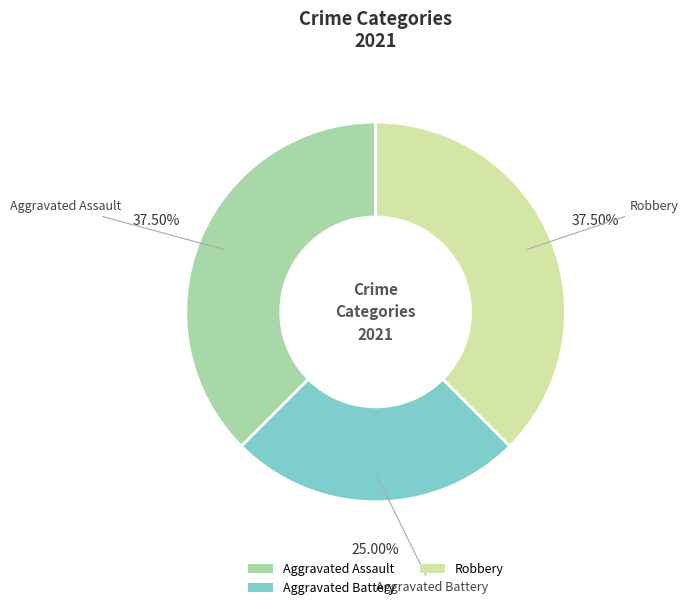

What percentage is the Aggravated Battery slice, to the nearest percent?

25%